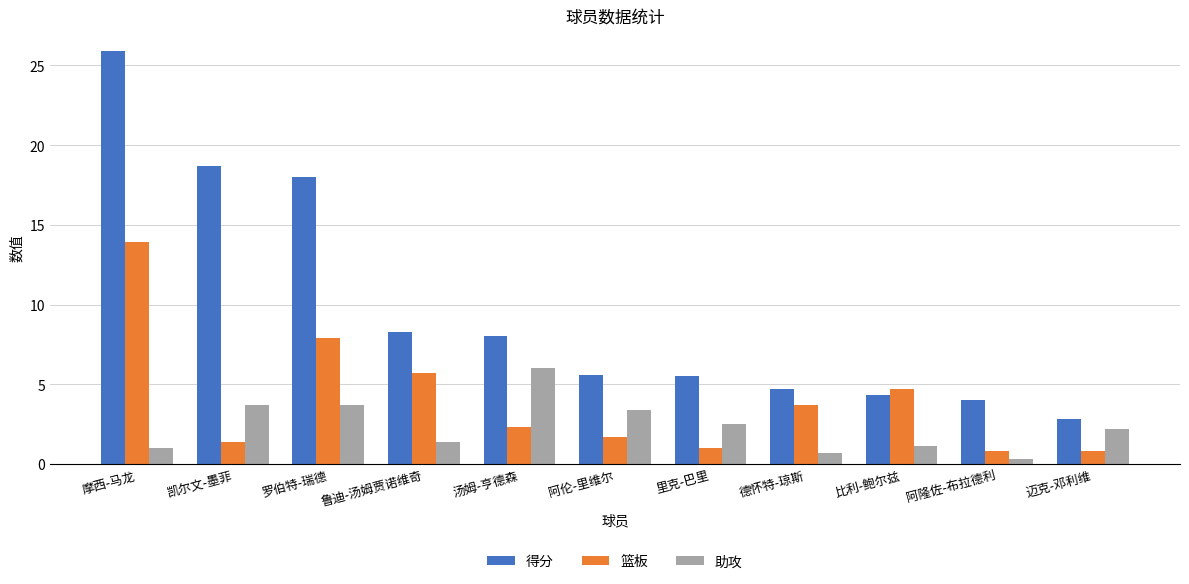

What is the difference between the highest and lowest values at 比利-鲍尔兹?

3.6